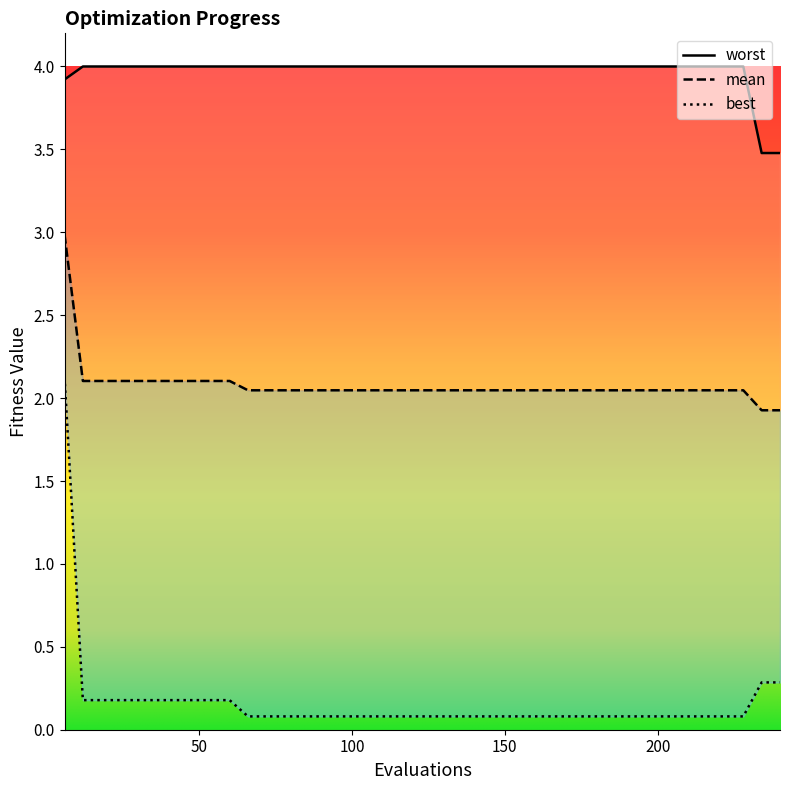

Is the value of best at 7 greater than the value of mean at 50?

No